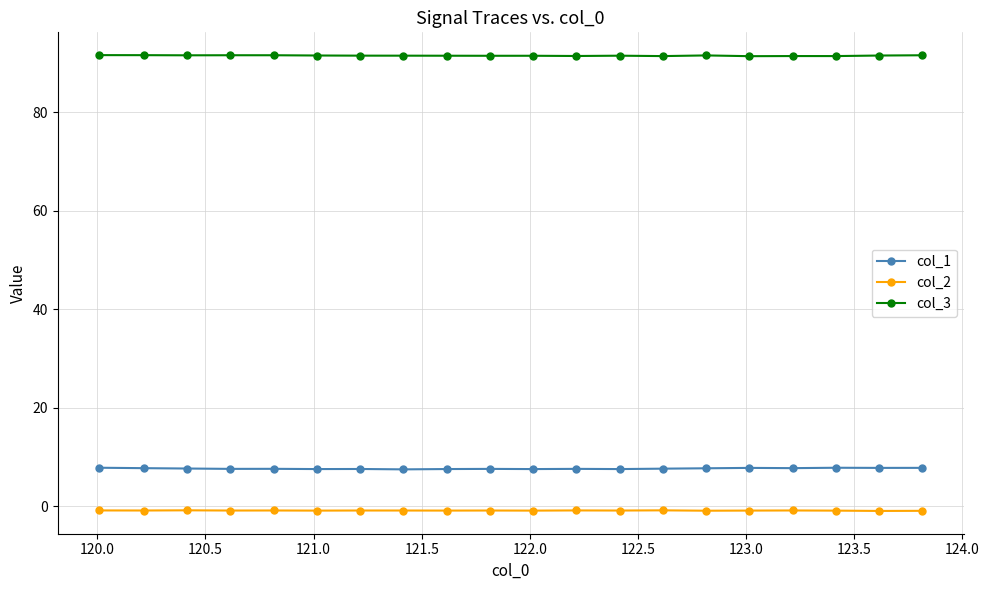

List the series in order of their peak value, highest first.

col_3, col_1, col_2